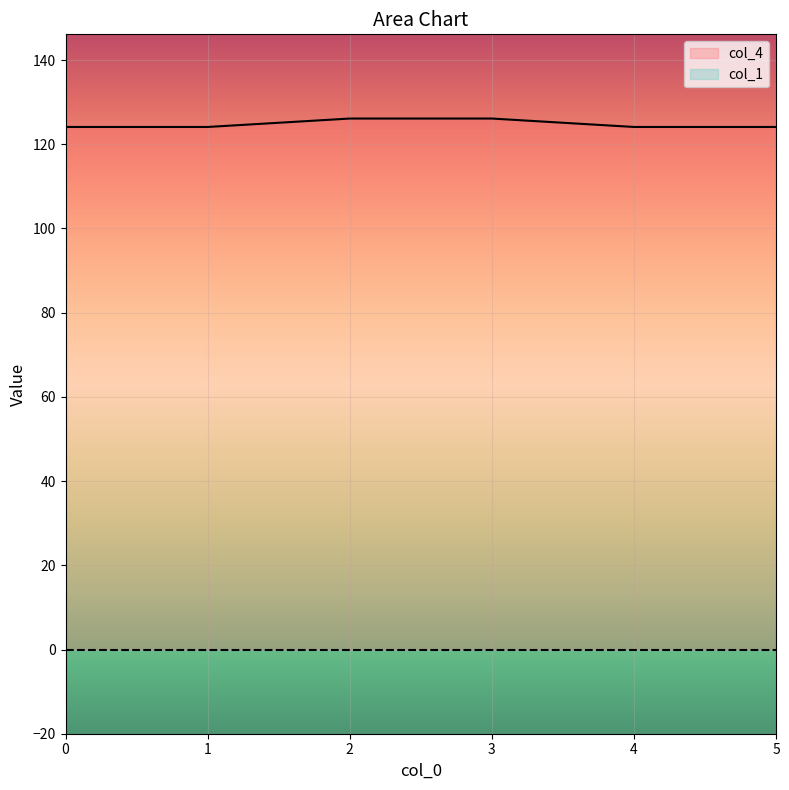

Approximately how many times larger is the value at 4 compared to 0?

1.0